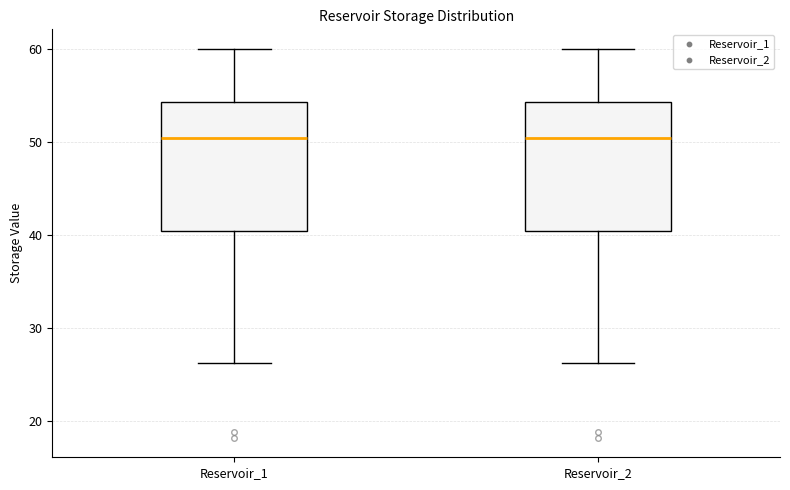

Reading left to right, transcribe this box plot: for each box, give where its median line is, the range the box spans, and where its two whiskers end, as read against the y-axis. The values are not printed on the chart, so give them approximately, as read against the axis.

Reservoir_1: median 50, box 40 to 54, whiskers 26 to 60
Reservoir_2: median 50, box 40 to 54, whiskers 26 to 60